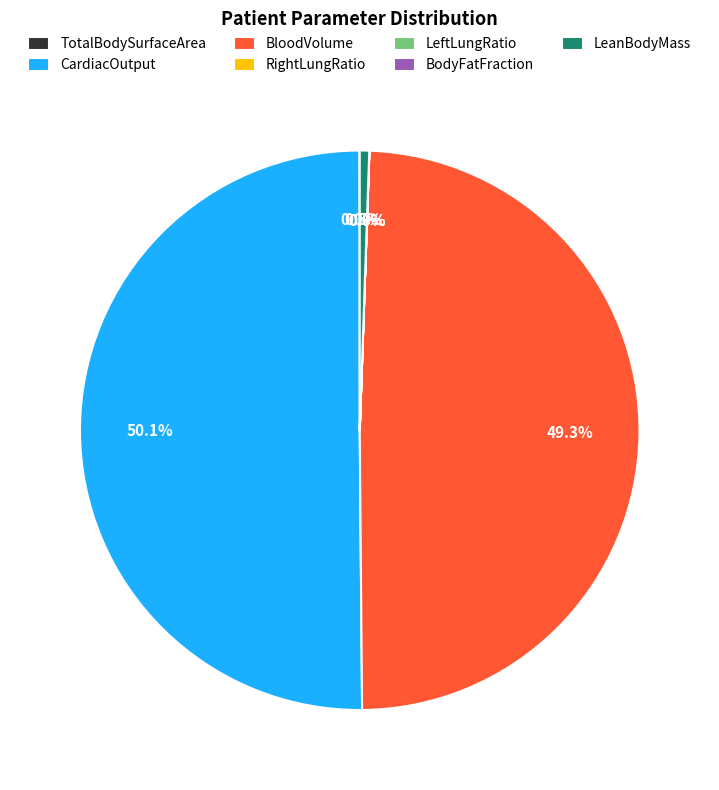

To the nearest percent, what is the average slice percentage?

14%